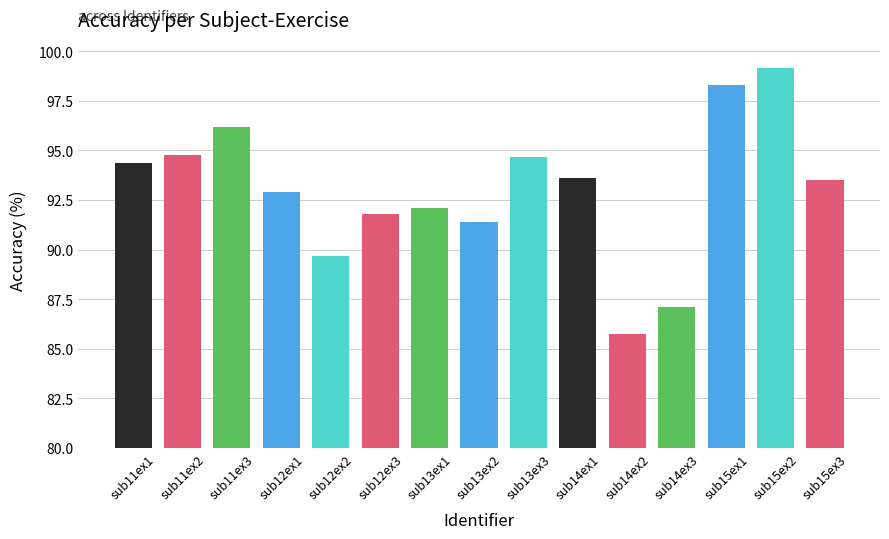

How many categories are shown in the chart?

15